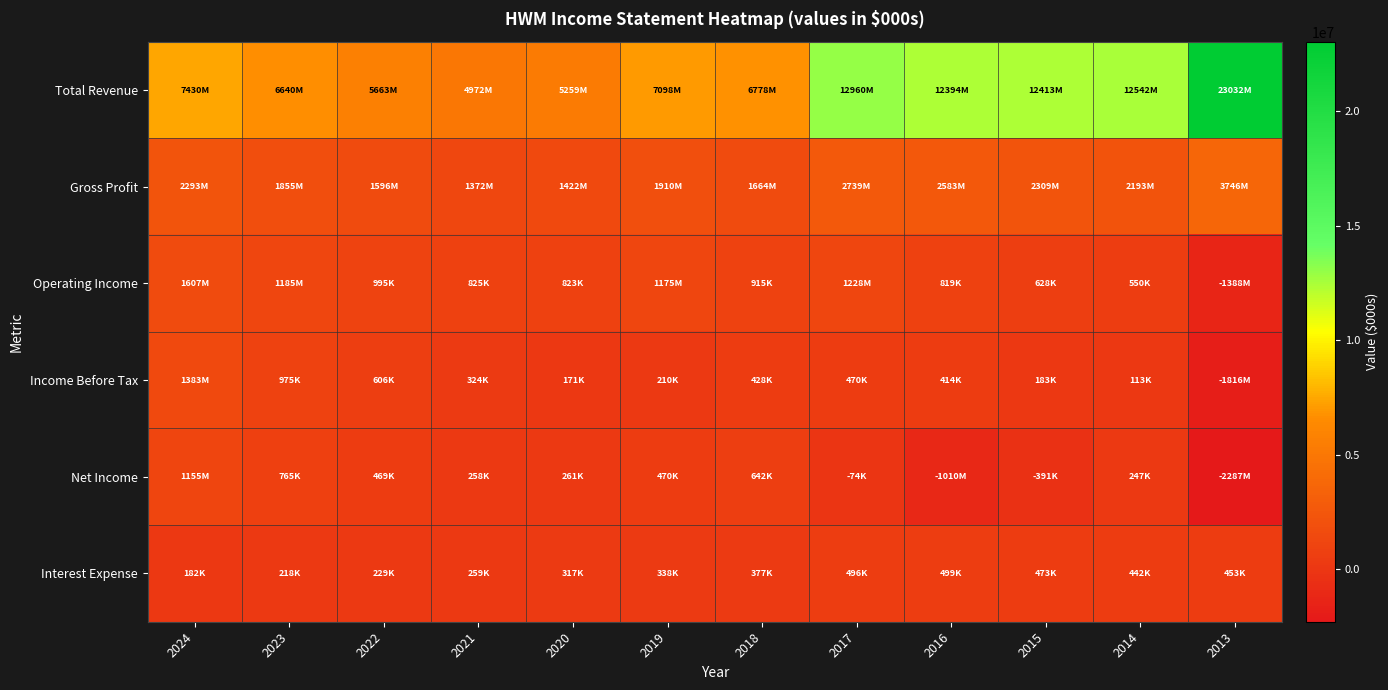

Count the number of categories in the chart.

12